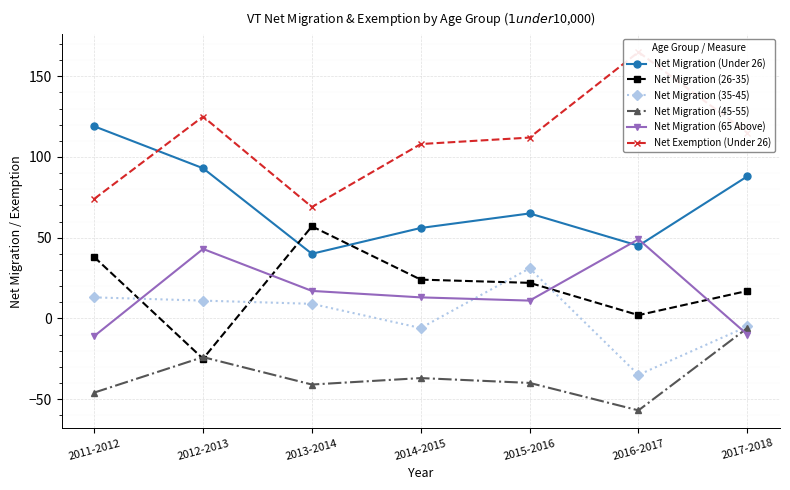

What is the difference between the second highest and second lowest values in the Net Migration (45-55) series?

22